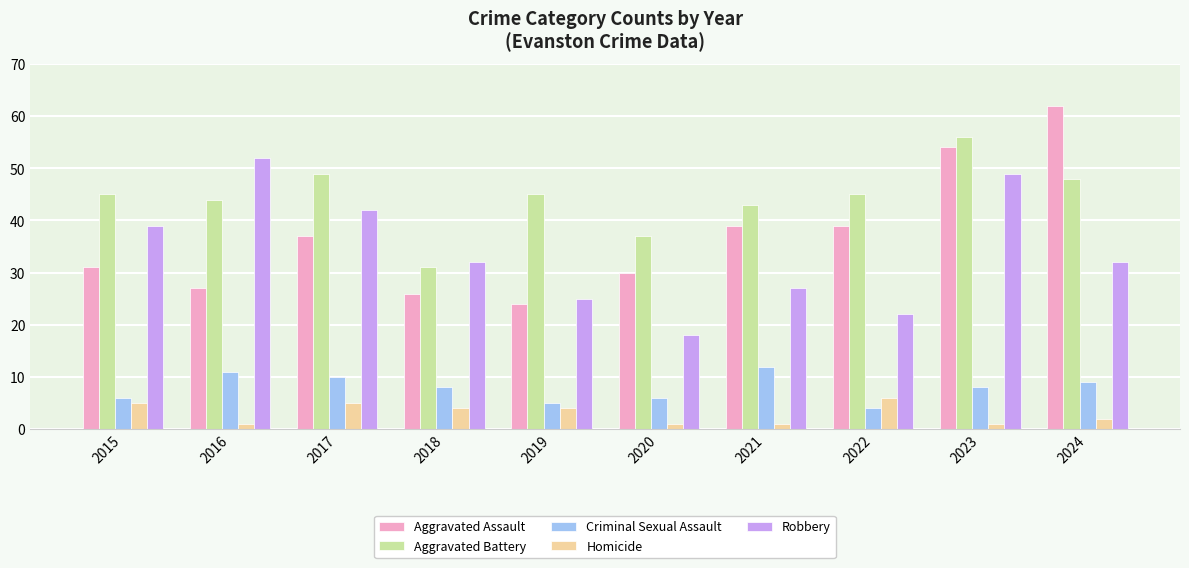

Count the number of data series in this chart.

5